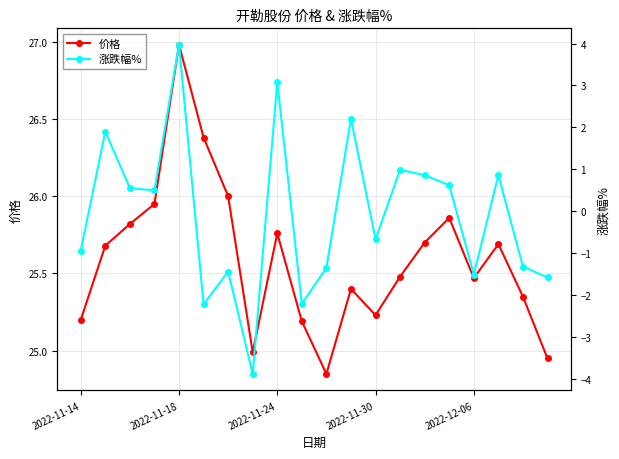

How many values in the 涨跌幅% series exceed 0?

10